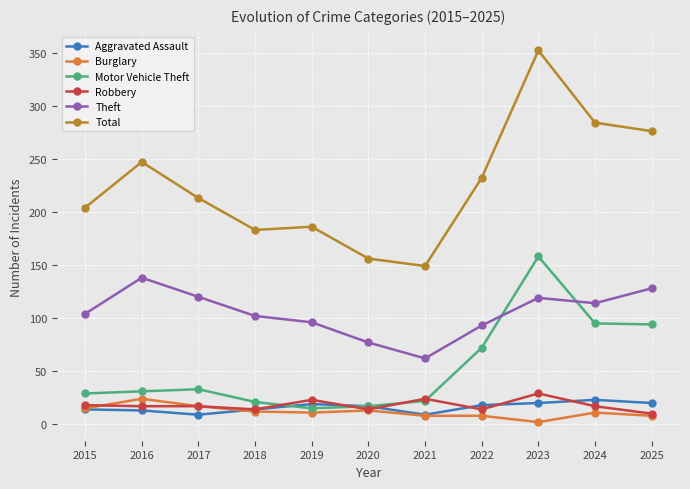

What are all the series names shown in the legend?

Aggravated Assault, Burglary, Motor Vehicle Theft, Robbery, Theft, Total